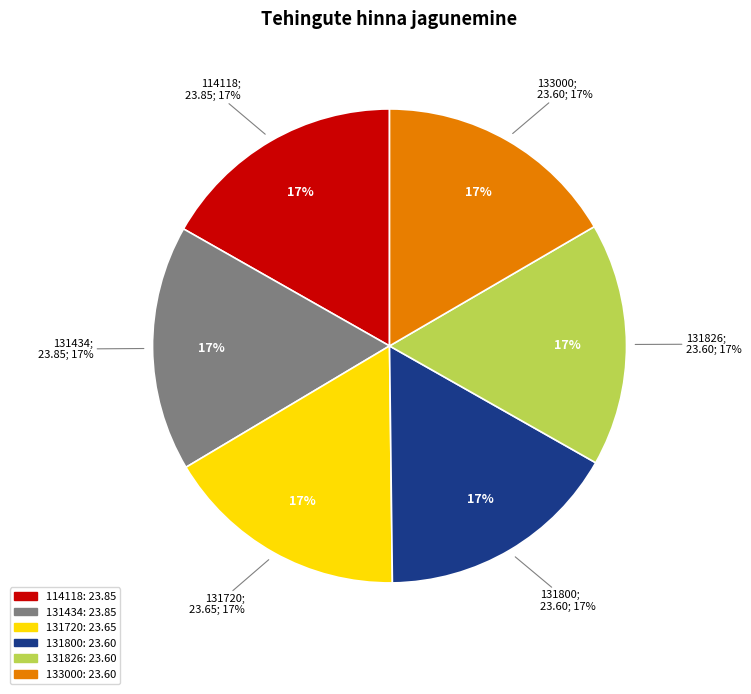

Combined, do 133000 and 131720 account for over 50%?

No